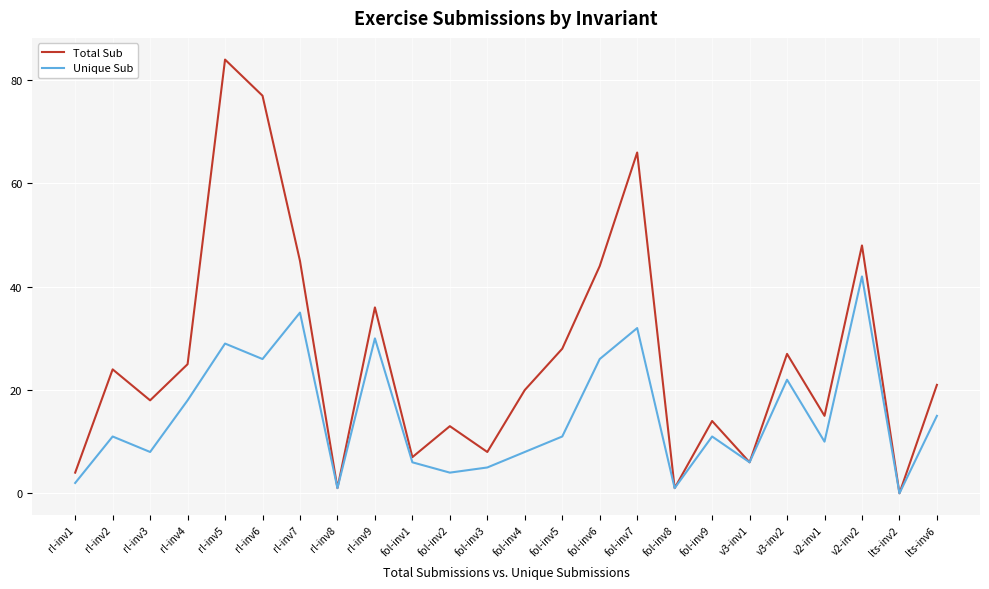

What position from the right is v3-inv2?

5